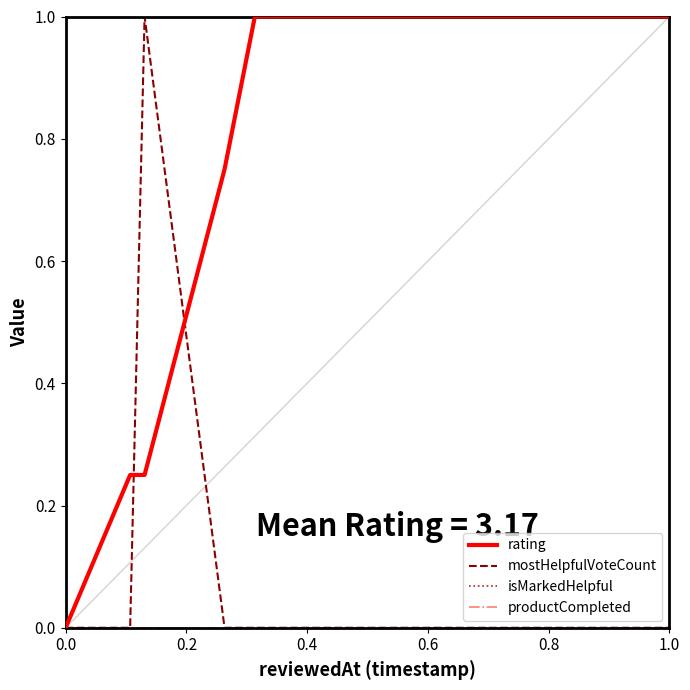

Does the chart have visible grid lines?

No